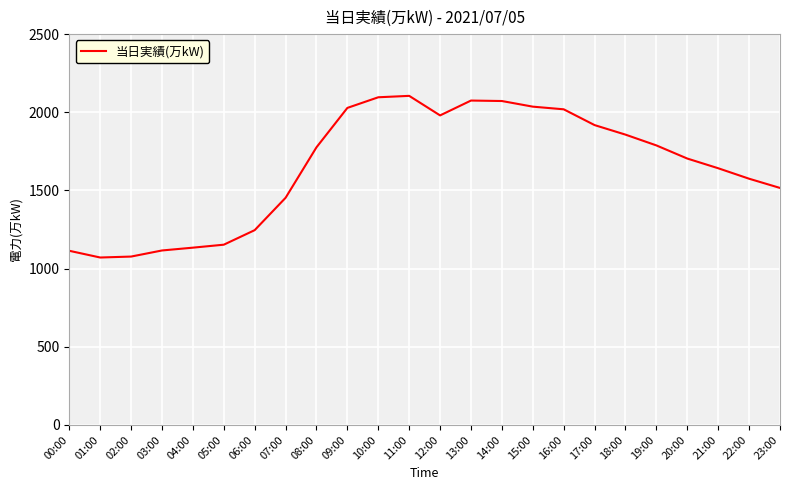

The value at 20:00 is 1704. True or false?

True